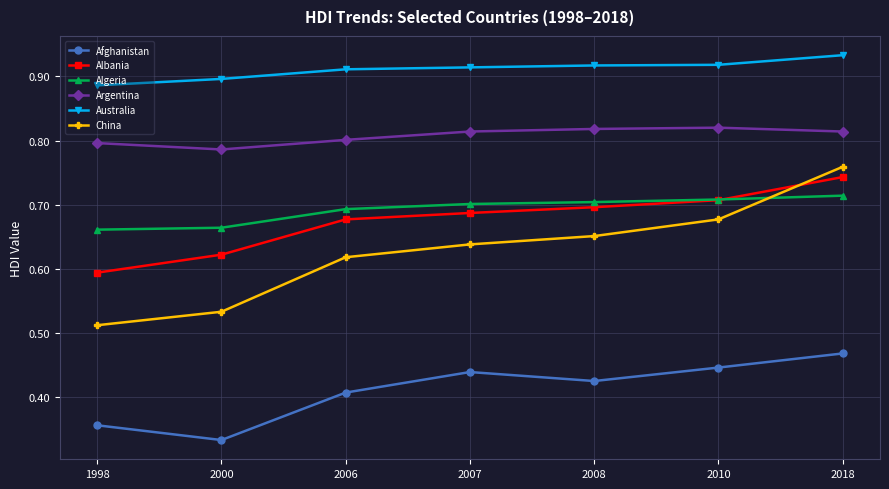

True or false: Argentina and Australia intersect in this chart.

False